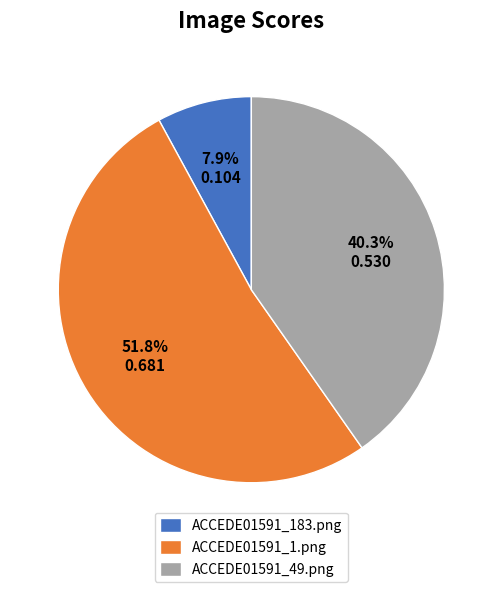

Combined, what portion of the pie is ACCEDE01591_183.png and ACCEDE01591_1.png?

59.7%